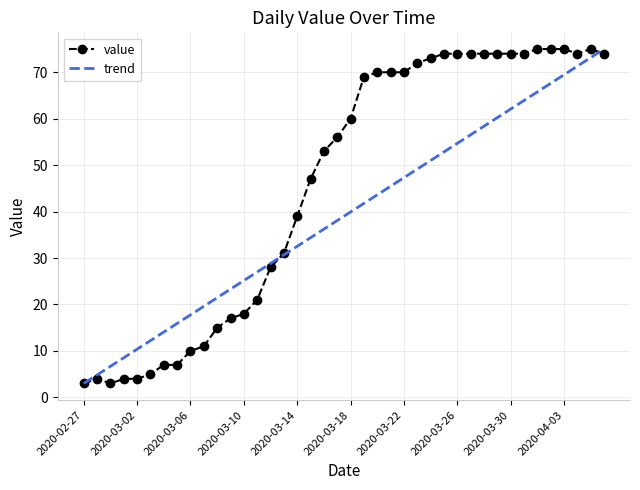

What is the maximum value for value?

75